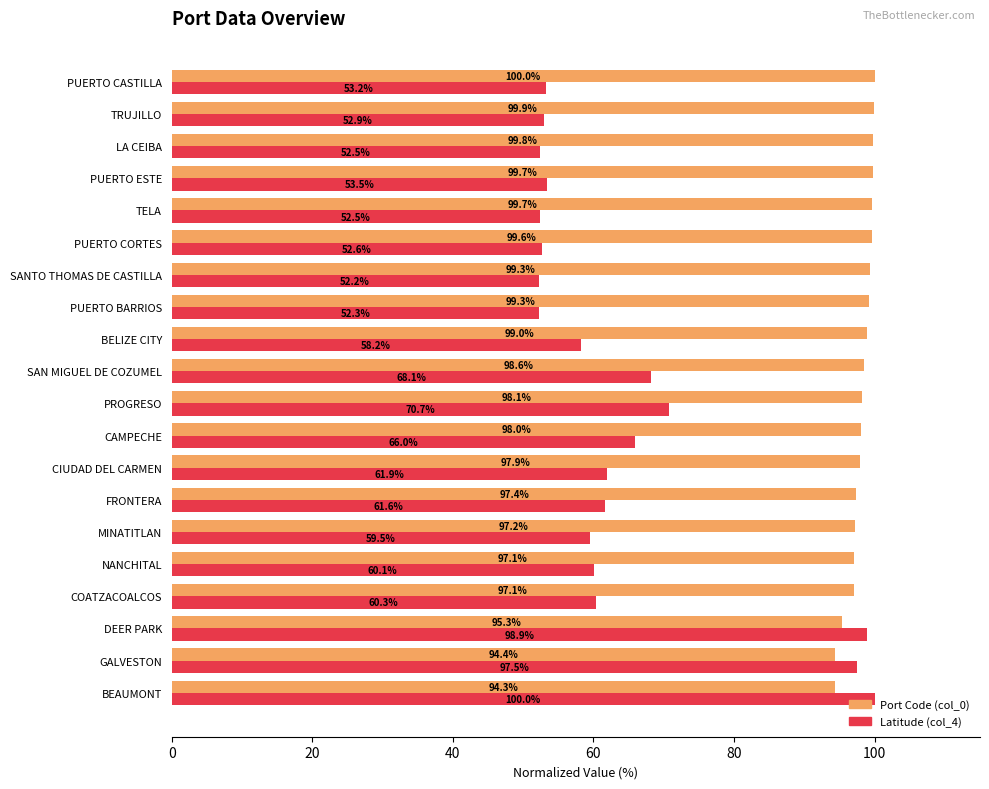

At which category is the sum across all series the highest?

BEAUMONT